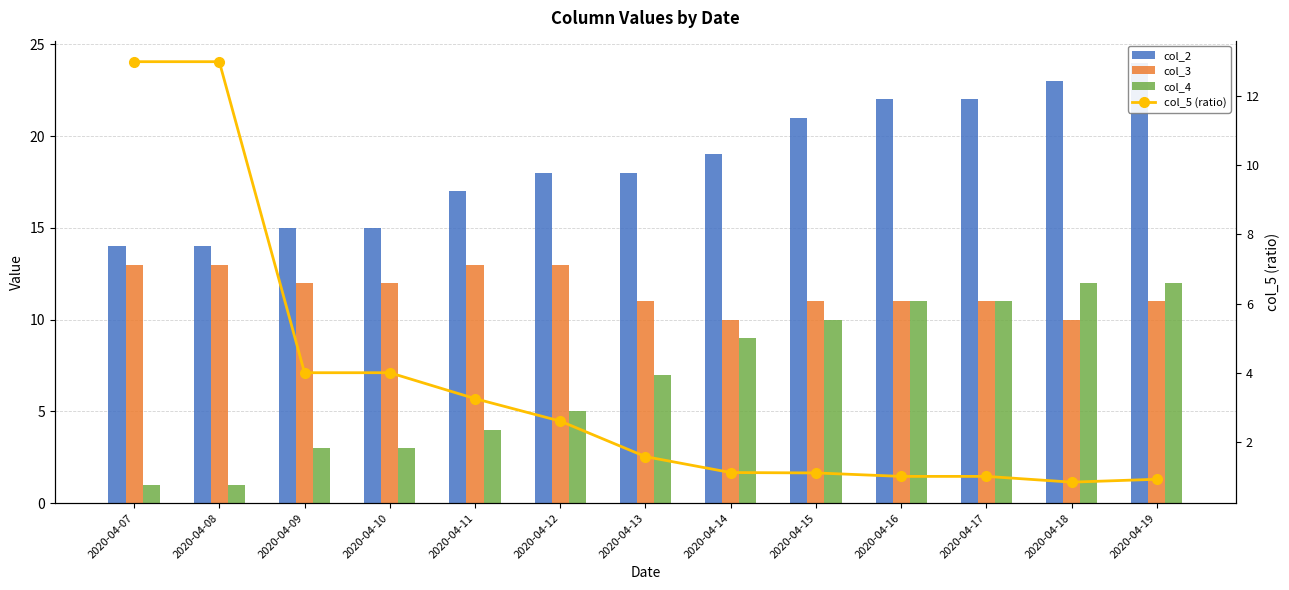

Where is col_2 nearest to the value 19?

2020-04-14